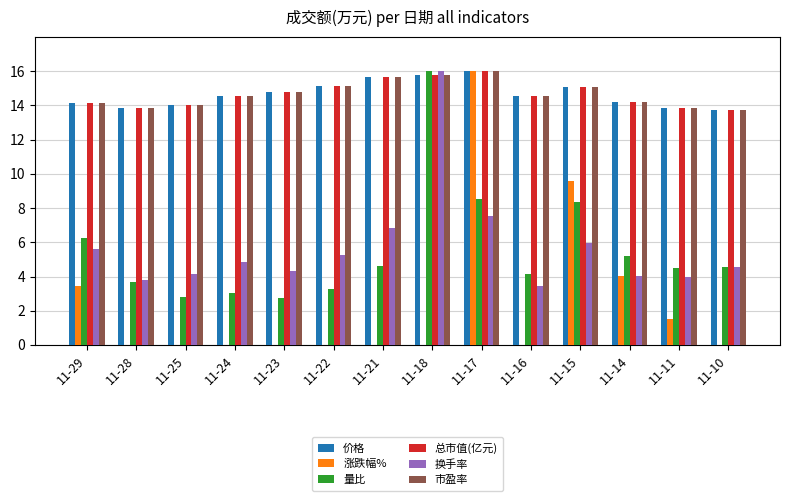

Are the bars grouped side by side (vs. stacked)?

Yes